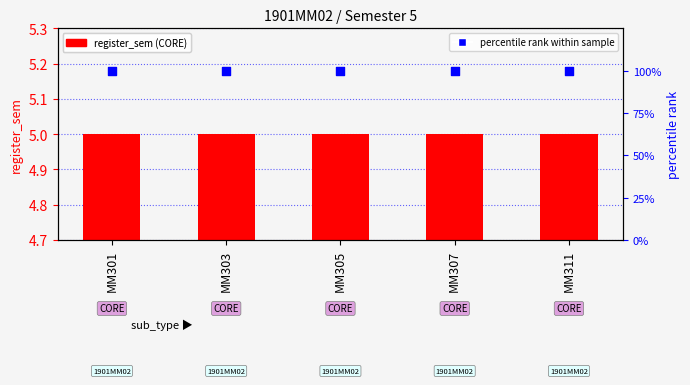

At how many categories does at least one series exceed 65?

5